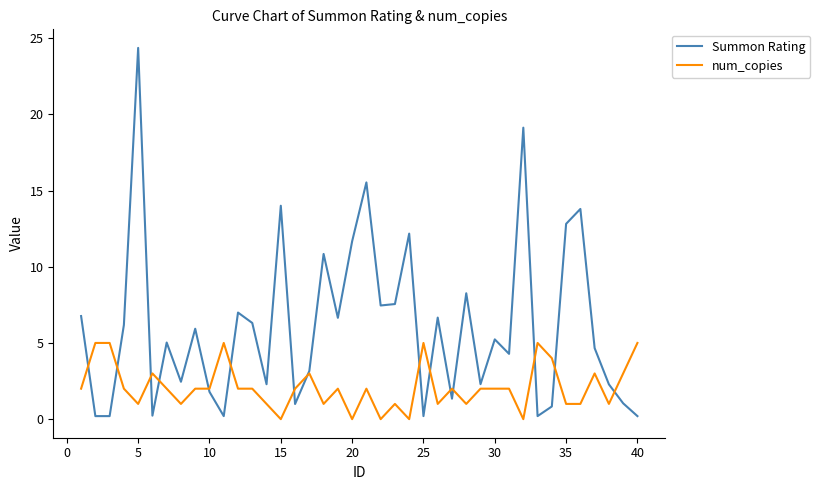

What is the maximum value for Summon Rating?

24.4